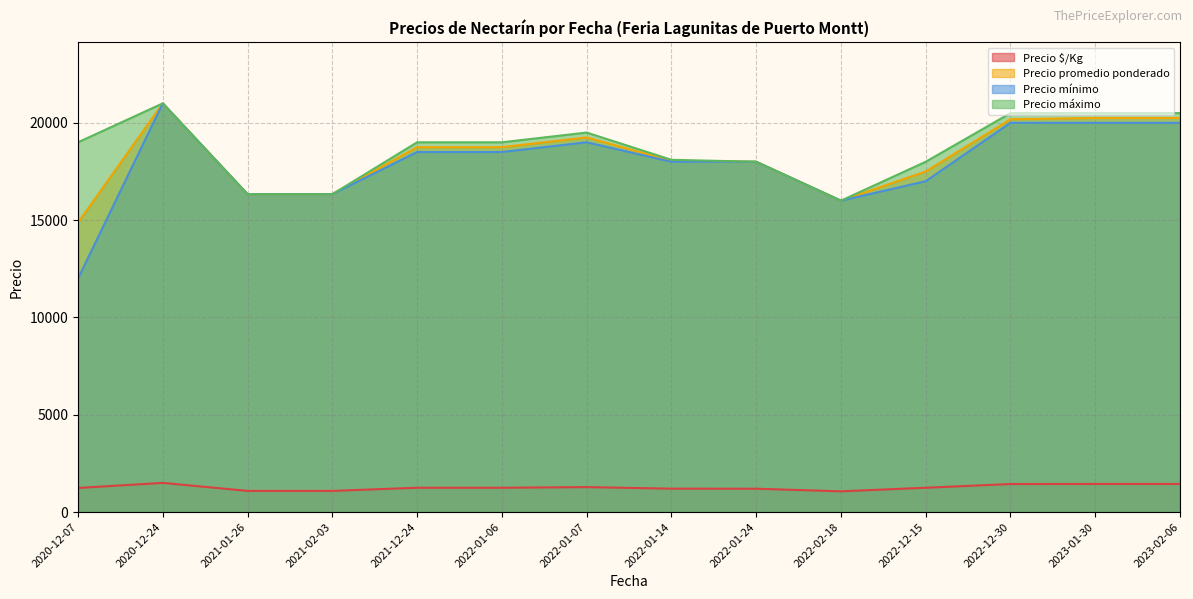

At which category is the sum across all series the highest?

2020-12-24